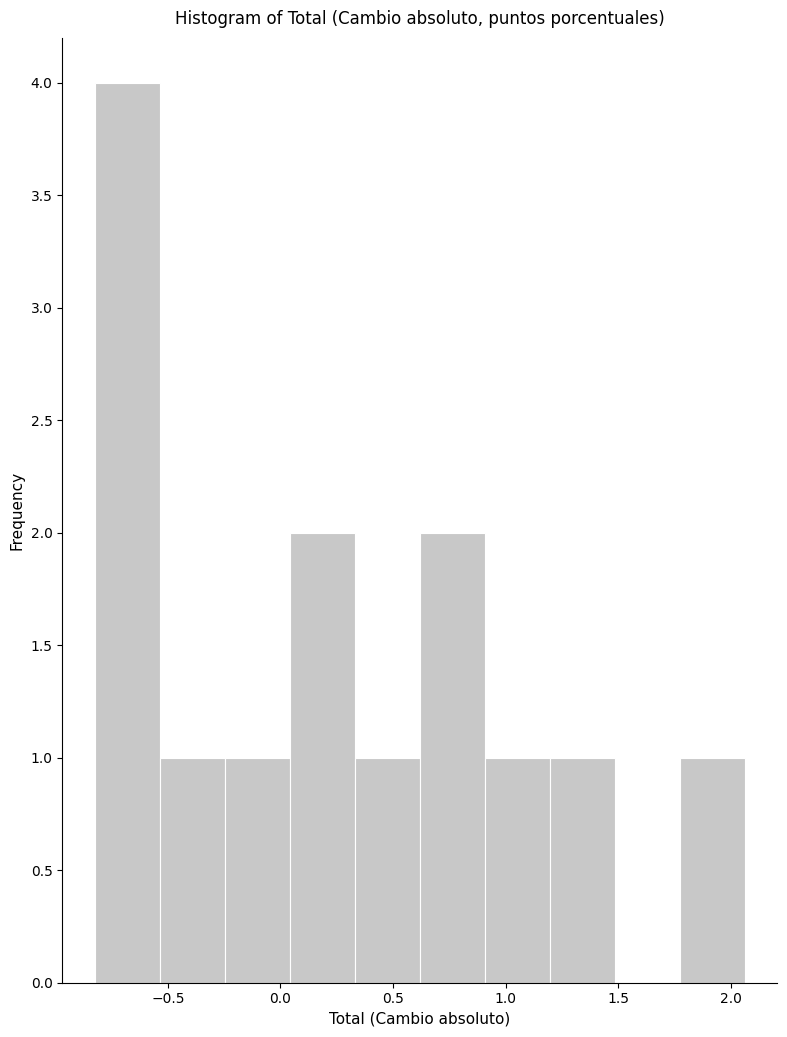

Over which range of the x-axis is the bar tallest?

-0.80 to -0.55